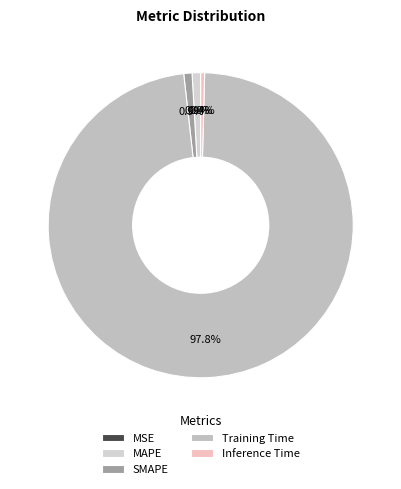

Which slice represents more than half of the pie?

Training Time